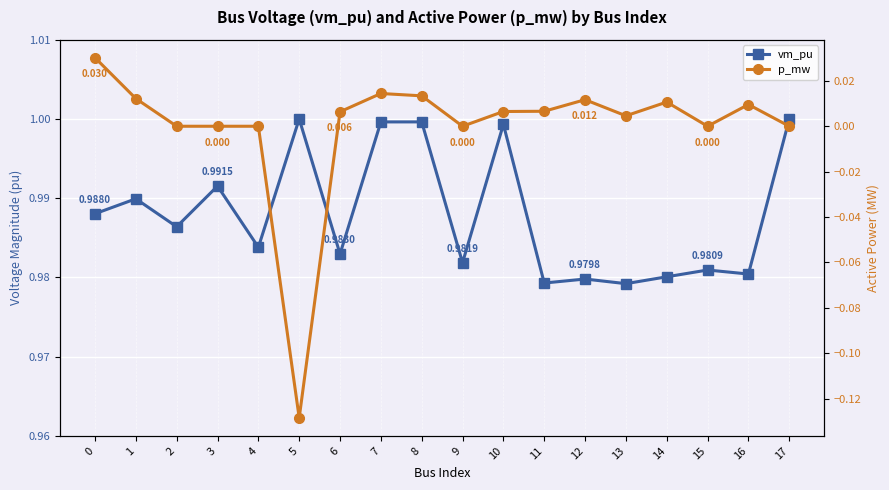

What is the total value across all series at 4?

1.0